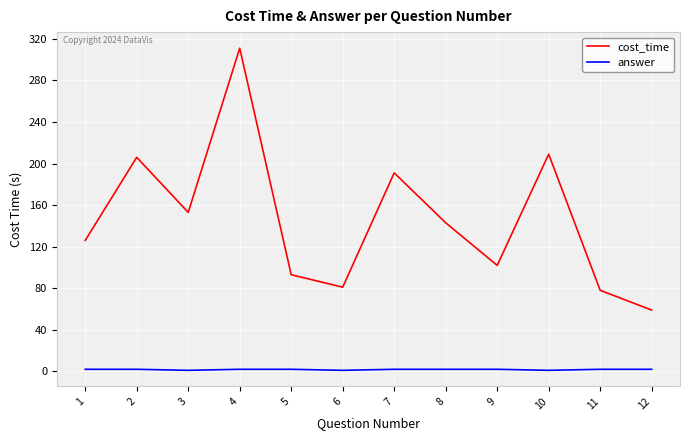

List the series in order of their peak value, highest first.

cost_time, answer